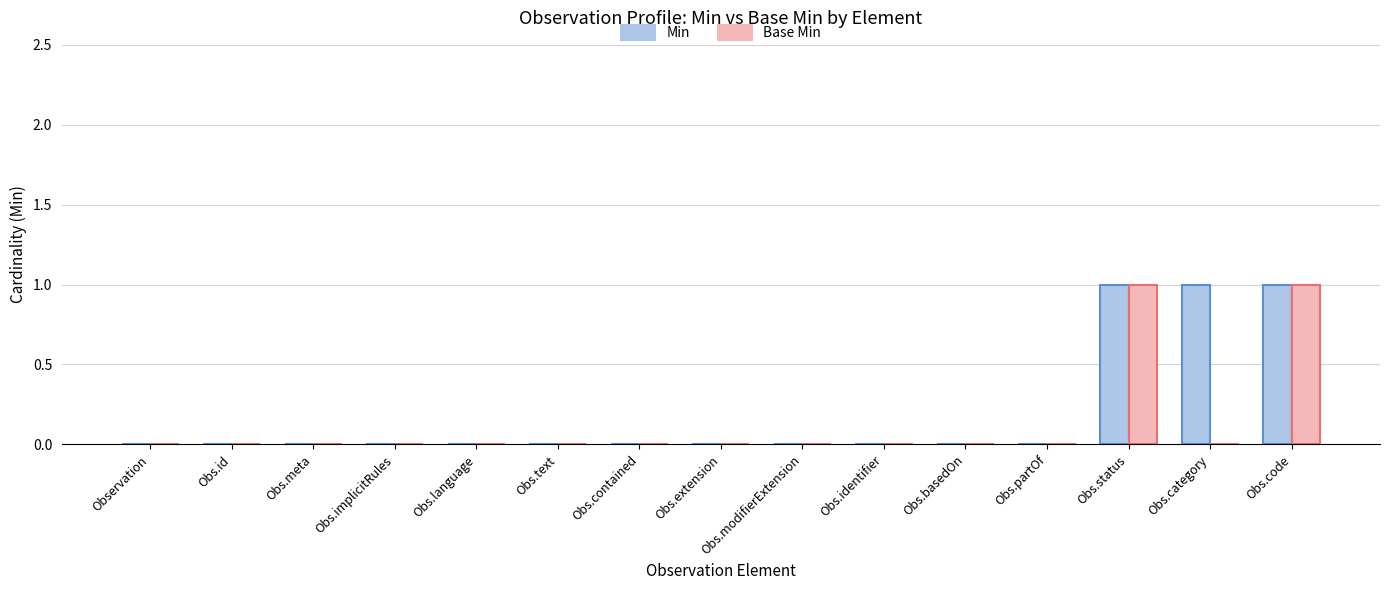

Which series has the largest total across all categories?

Min